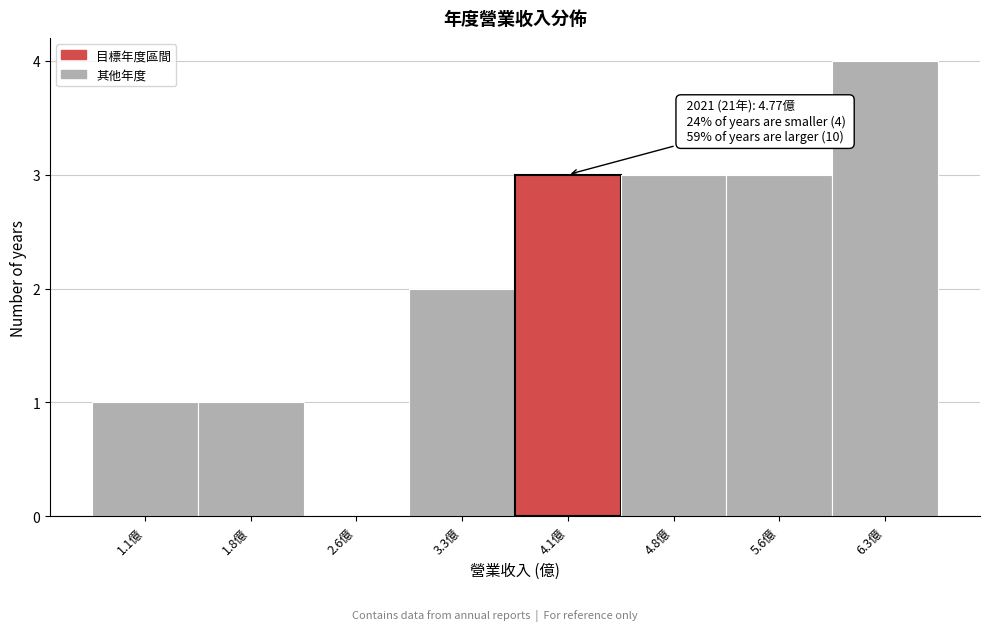

Reading left to right, list all the values displayed in this chart.

1.1億=1	1.8億=1	2.6億=0	3.3億=2	4.1億=3	4.8億=3	5.6億=3	6.3億=4